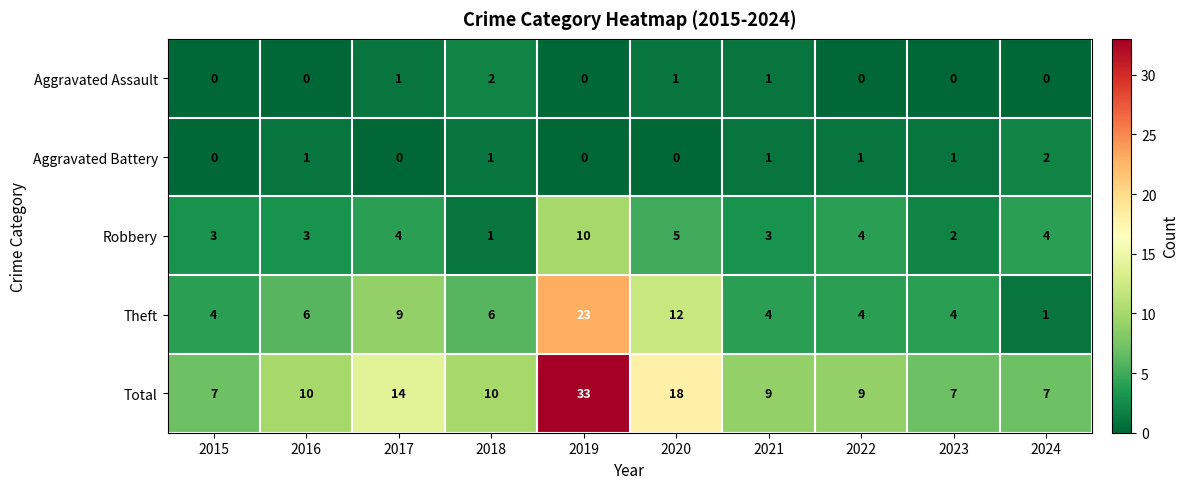

Which series changed the most between 2015 and 2016?

Total